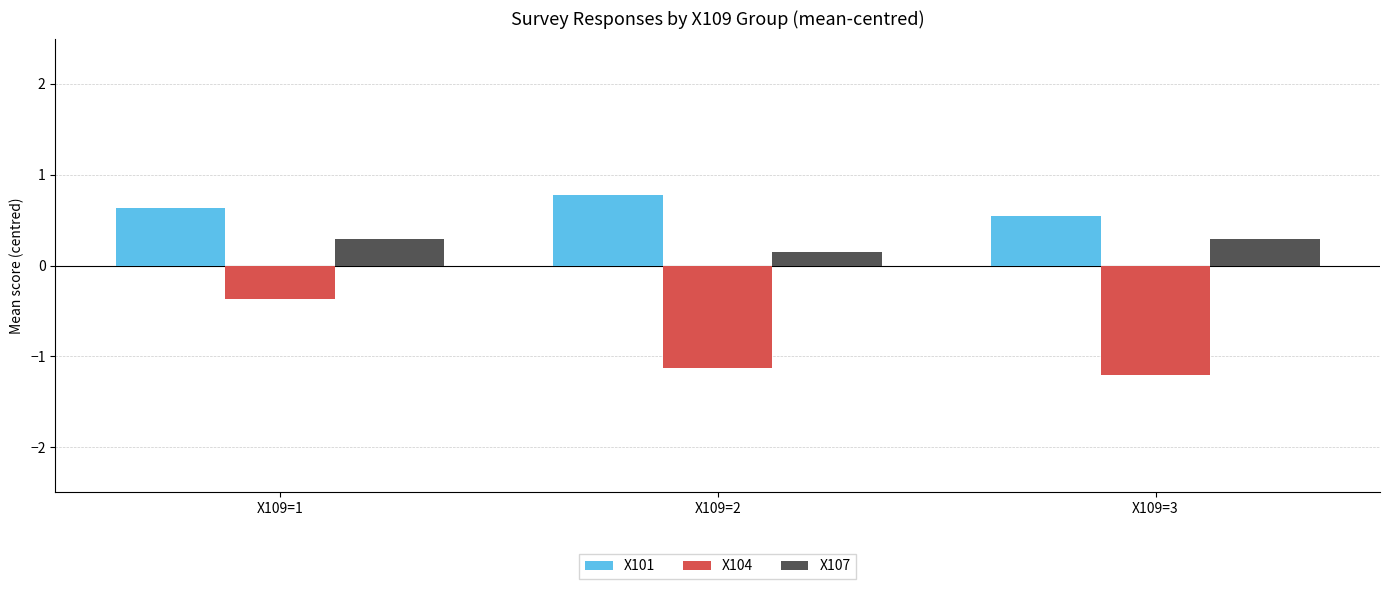

How many groups of bars are there?

3